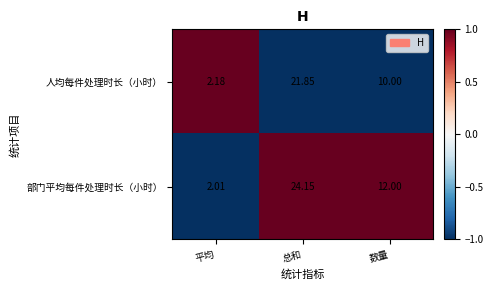

How many categories are shown in the chart?

3